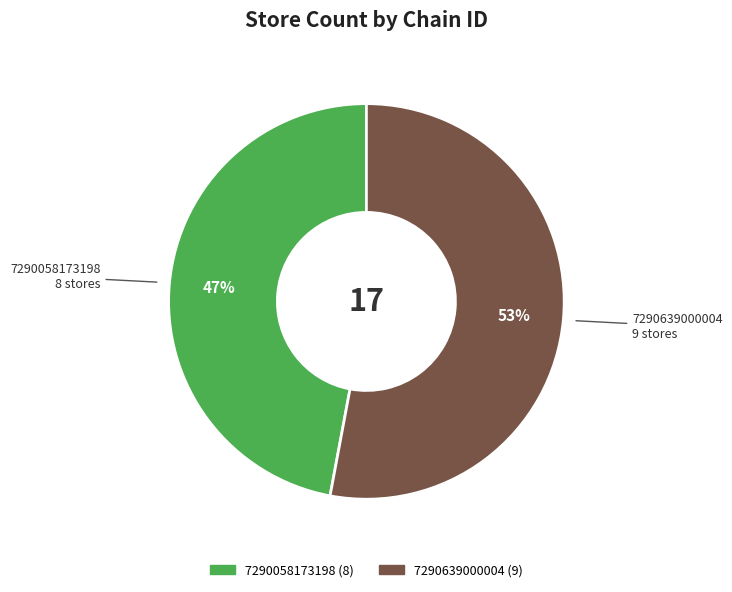

Which slice is the largest?

7290639000004